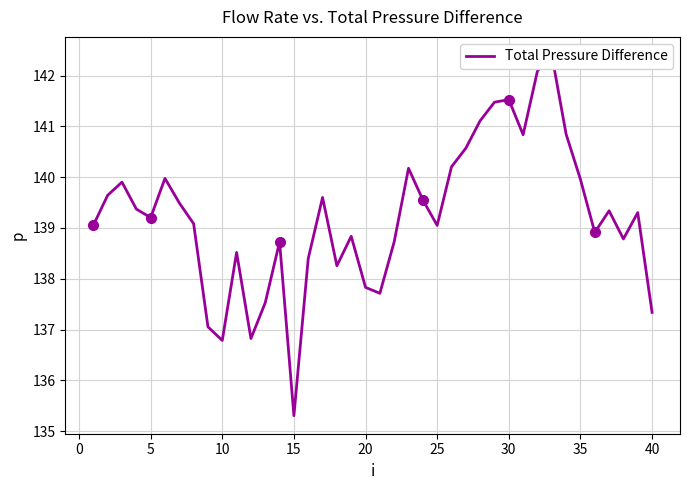

How many data points are less than 139?

16